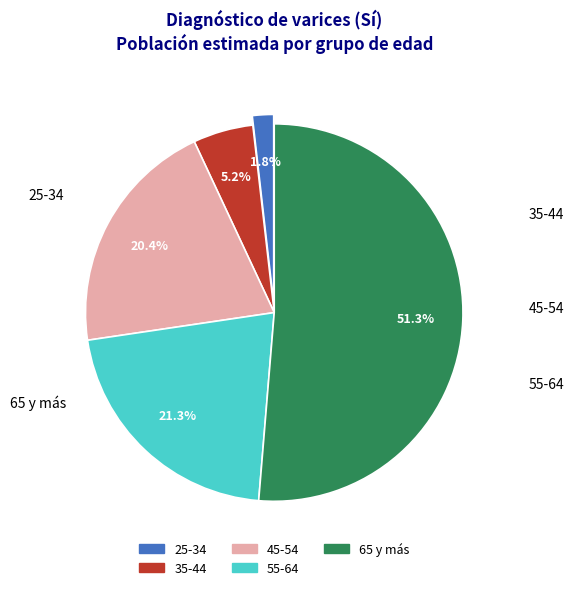

Which category has the smallest portion of the pie?

25/34